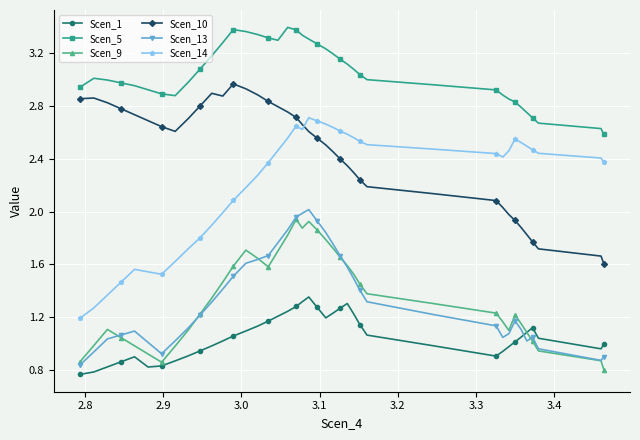

True or false: Scen_14 has more than 2 interior local peaks.

True